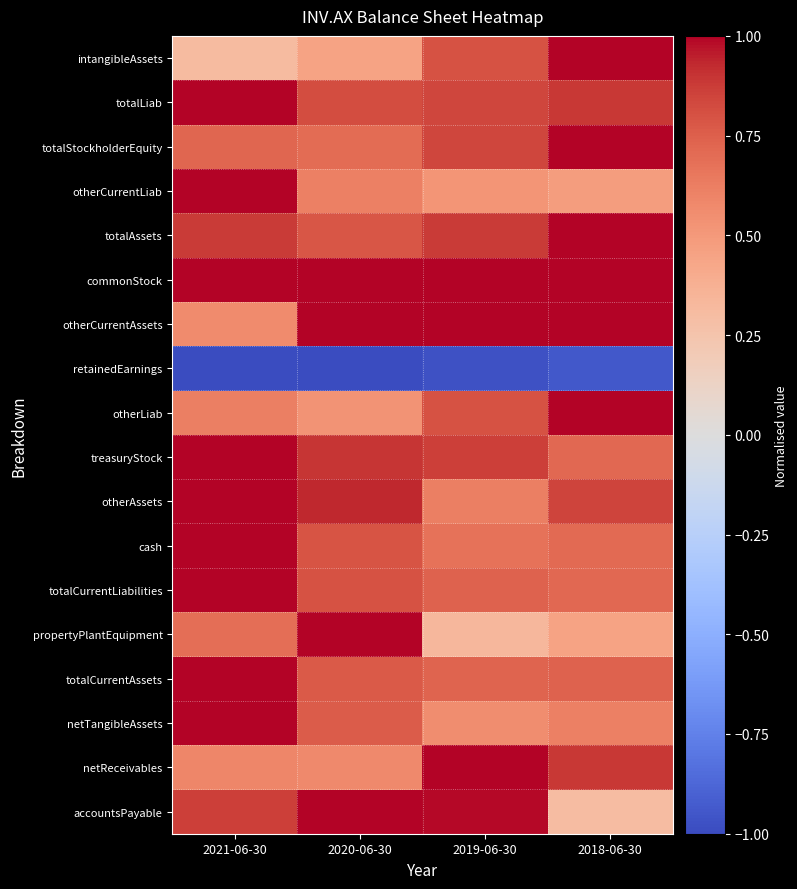

Which series has the largest total across all categories?

commonStock